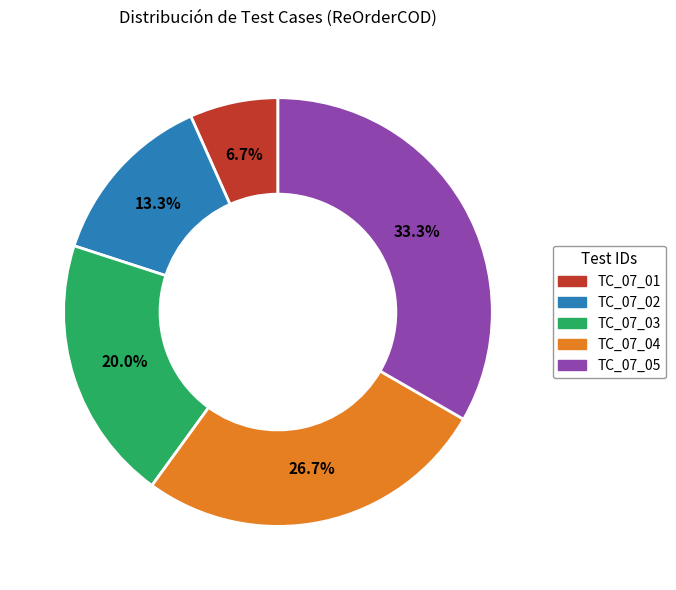

Rank the categories by value from lowest to highest.

TC_07_01, TC_07_02, TC_07_03, TC_07_04, TC_07_05